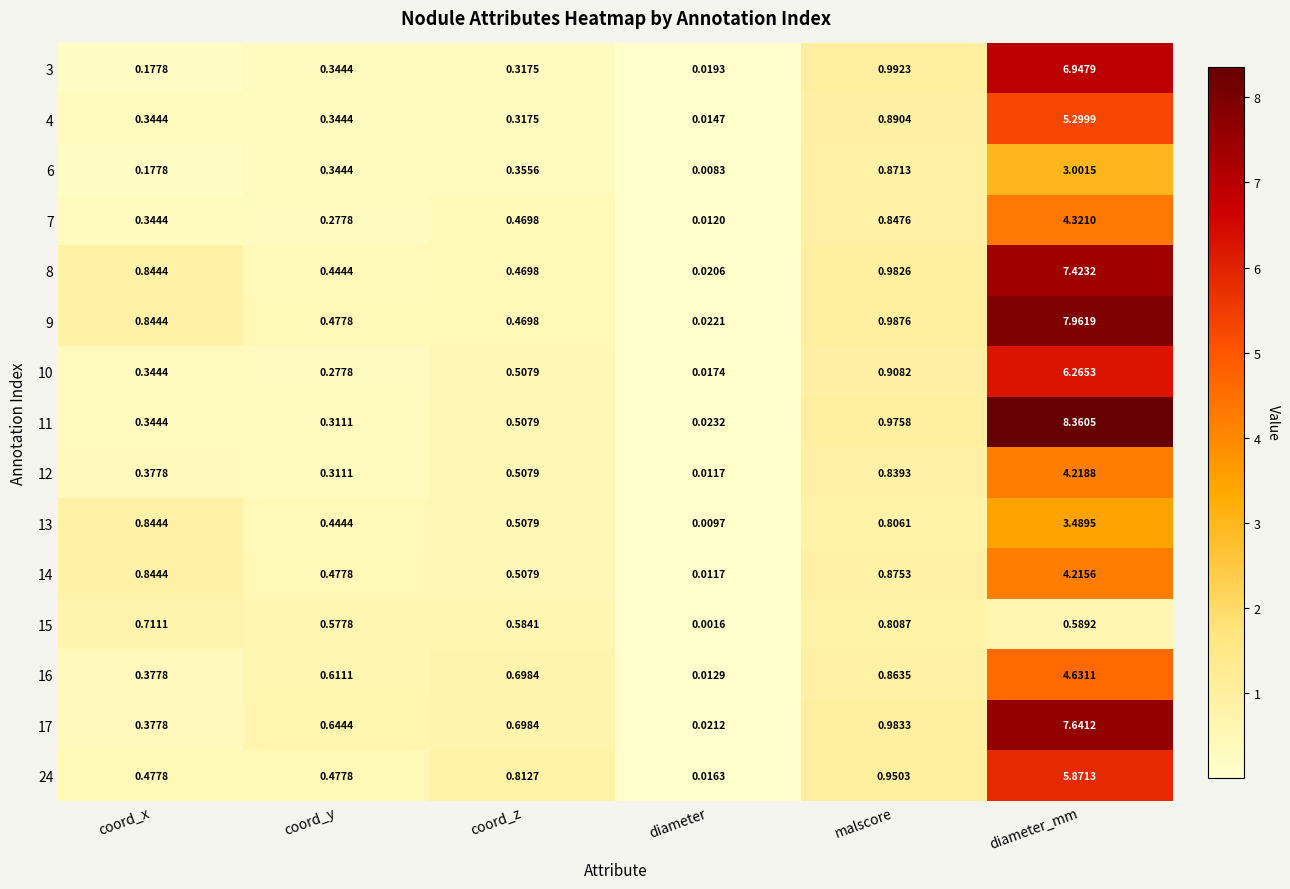

Between coord_y and diameter, which series saw the biggest shift?

17